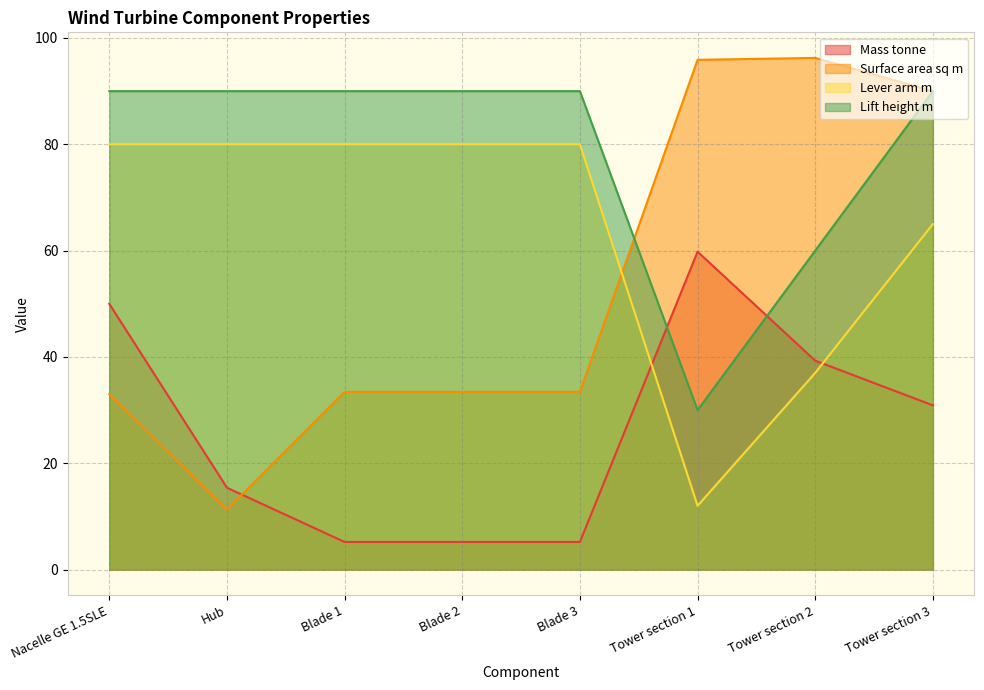

What is the maximum value for Surface area sq m?

96.2